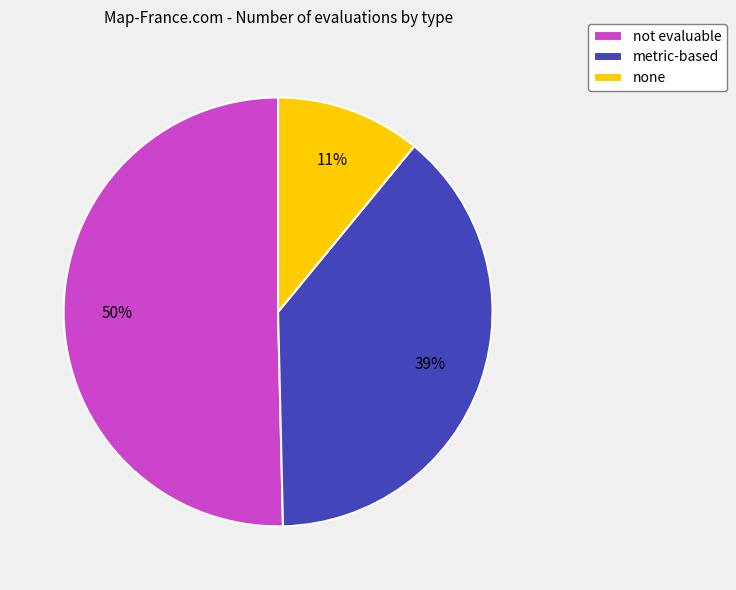

Does metric-based account for over 50% of the chart?

No